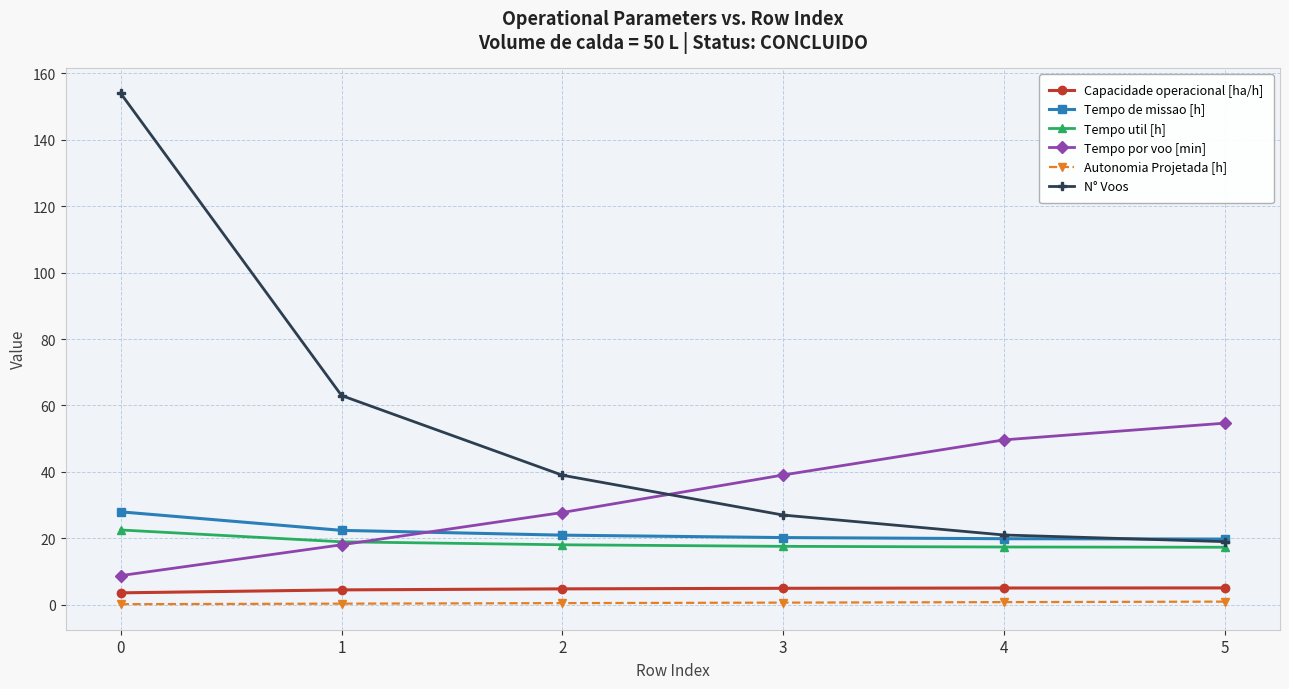

True or false: Tempo util [h] and Autonomia Projetada [h] cross at least once.

False